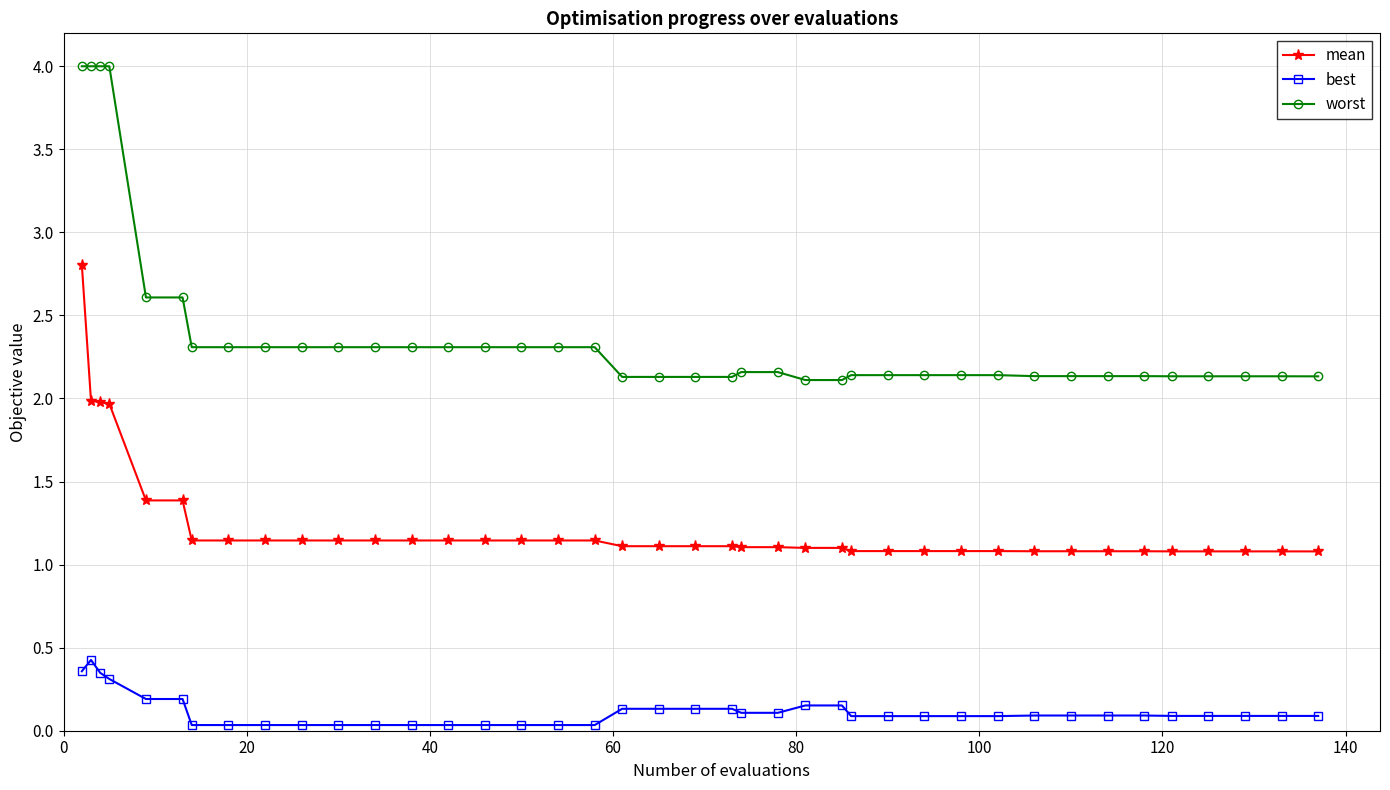

What is the value of the best point at the 1st from the left?

0.4